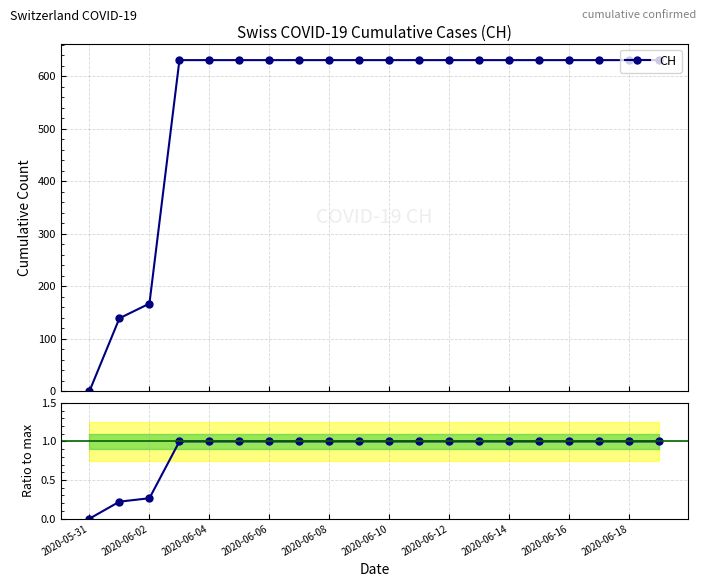

Does the chart have visible grid lines?

Yes